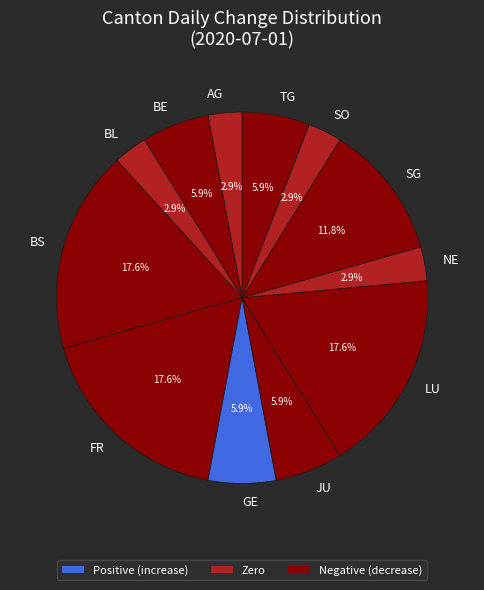

How many slices are in this pie chart?

12